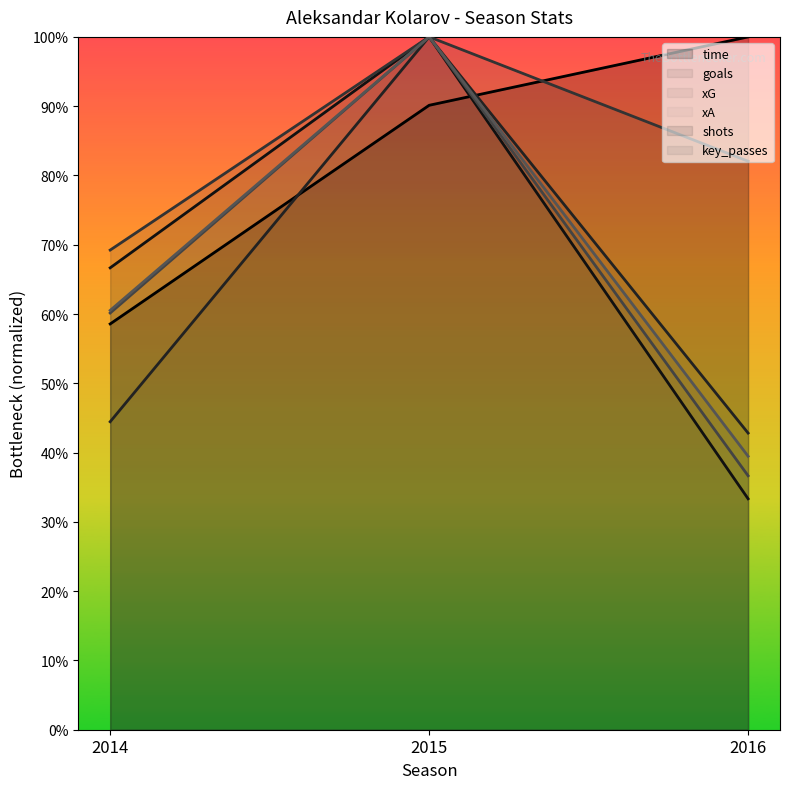

What is the average value of the key_passes series?

0.7